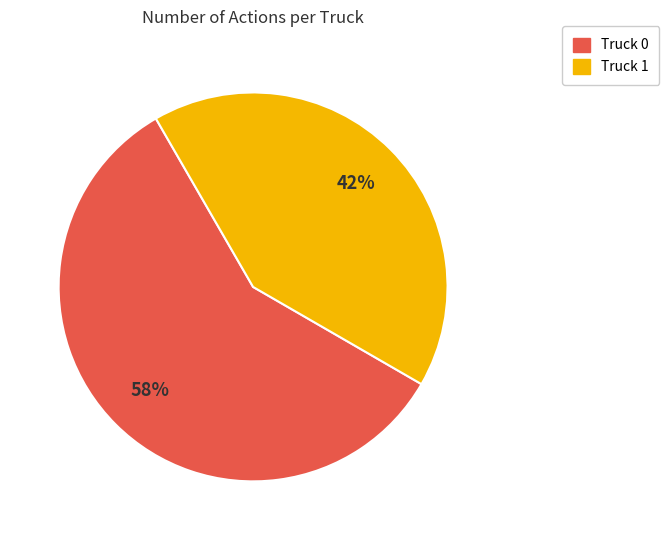

To the nearest percent, what is the average slice percentage?

50%